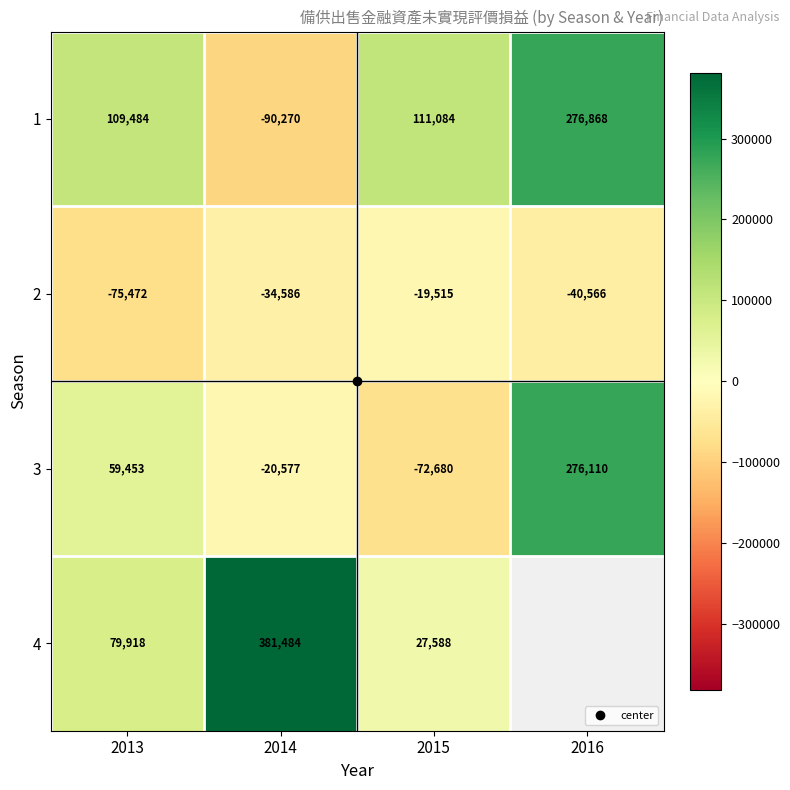

Between 2013 and 2015, which series saw the biggest shift?

3